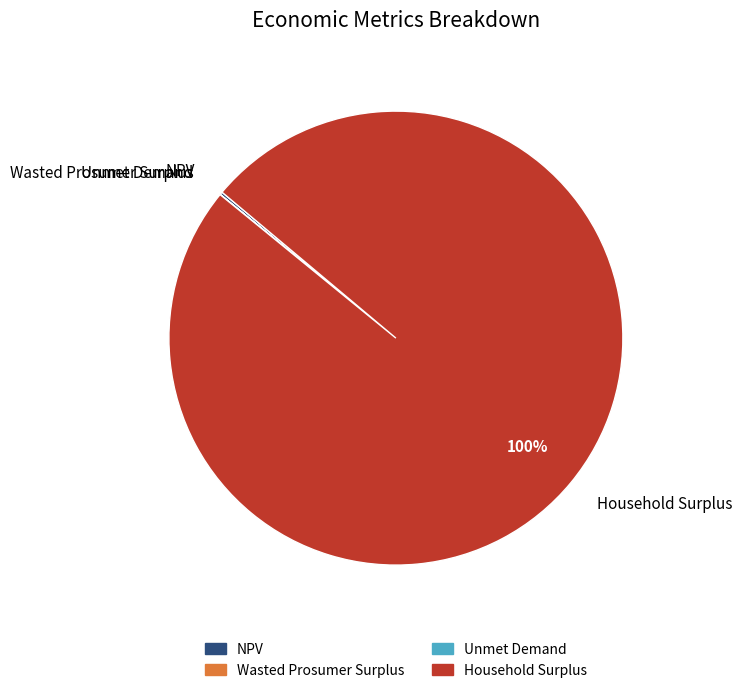

To the nearest percent, what is the average slice percentage?

25%